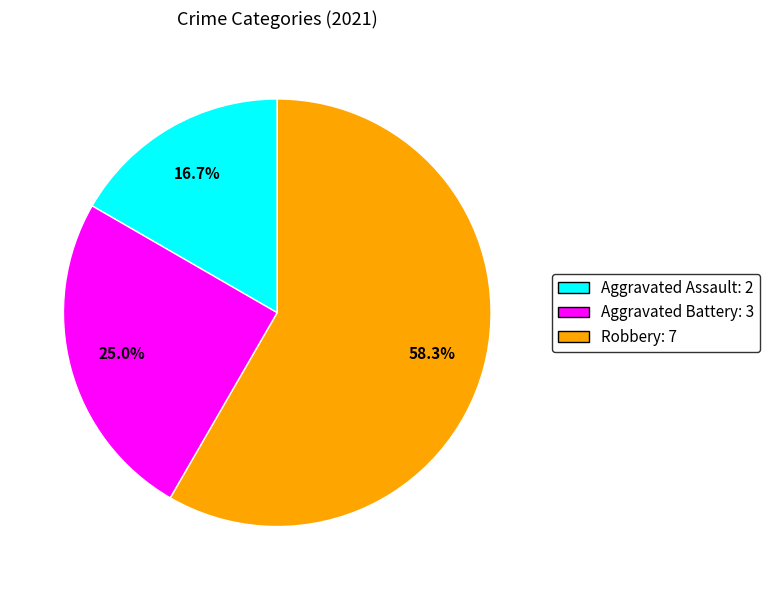

Is the sum of Aggravated Battery and Aggravated Assault greater than half?

No